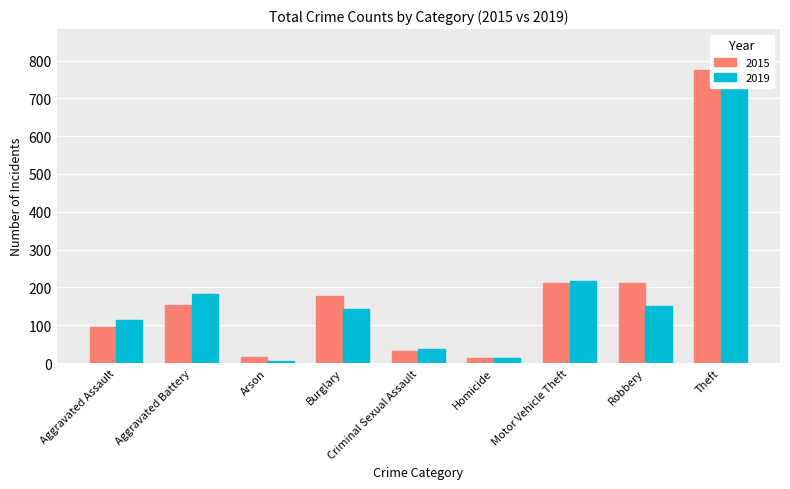

Where does the 2019 series first go above 143?

Aggravated Battery